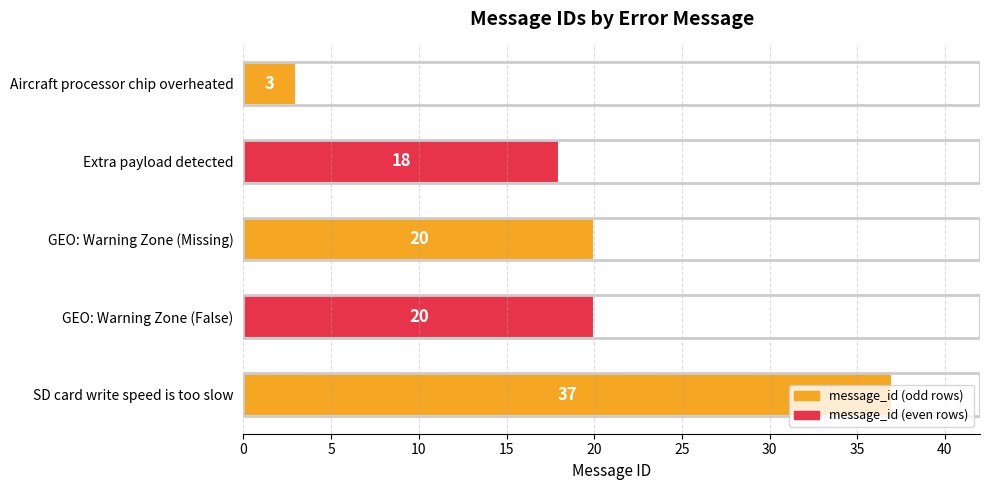

Read the value at GEO: Warning Zone (Missing), to the nearest 5.

20